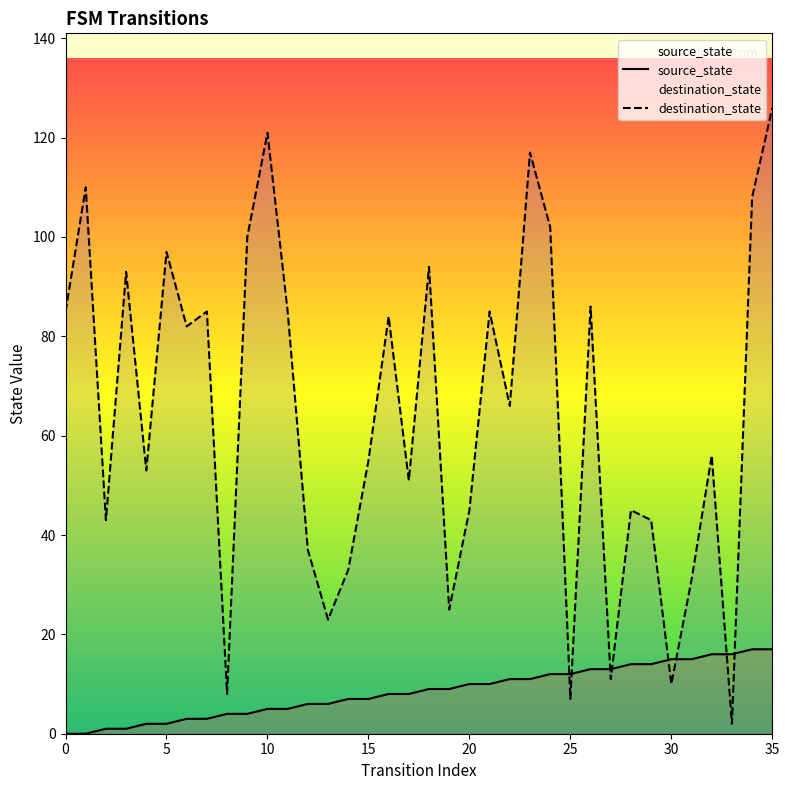

Which series has the largest range (max minus min)?

destination_state